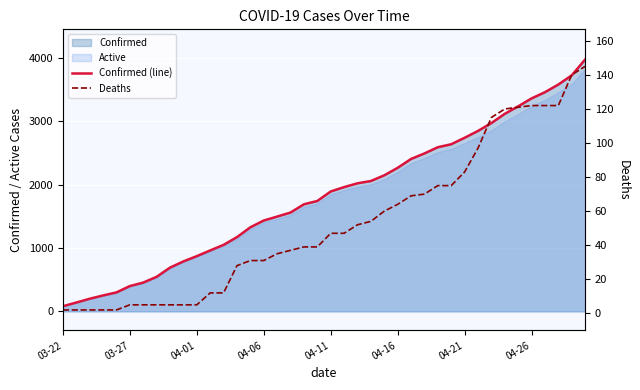

How many values in the Deaths series are below 47?

20